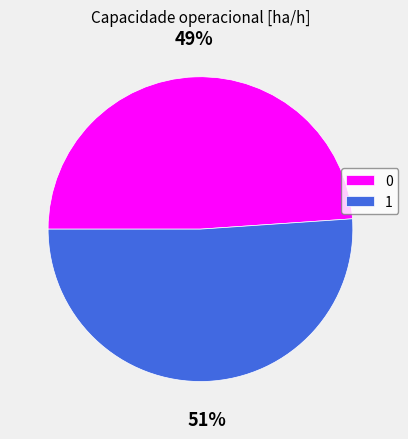

To the nearest percent, what is the difference between the 0 and 1 slice percentages?

2%